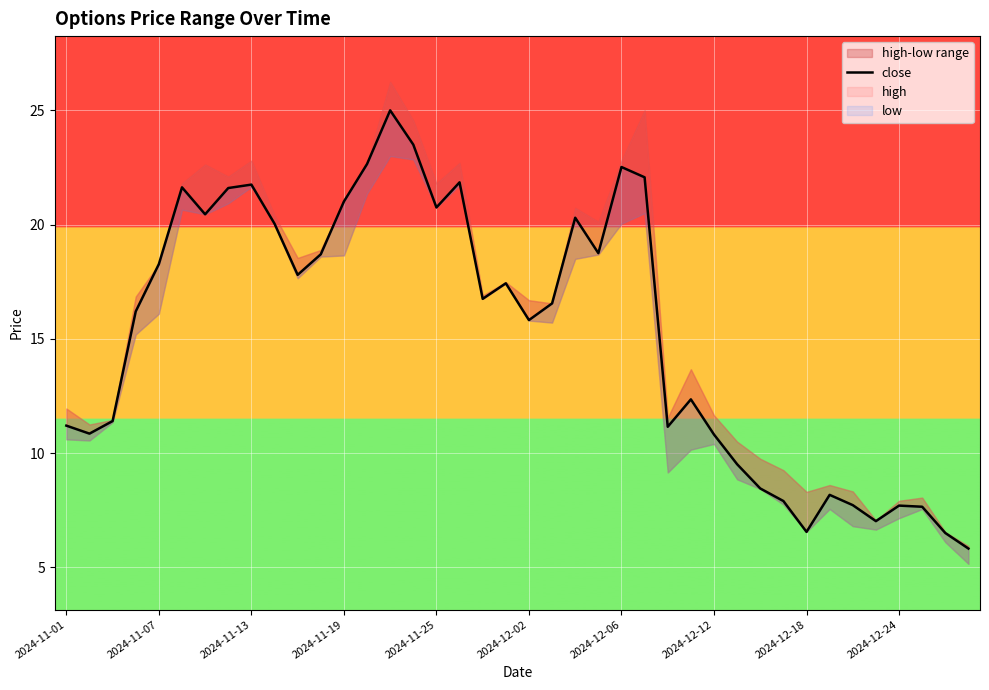

What is the difference between the maximum and minimum values?

19.2